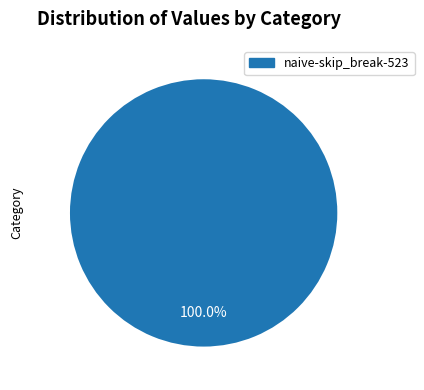

Does any single category account for the majority?

Yes